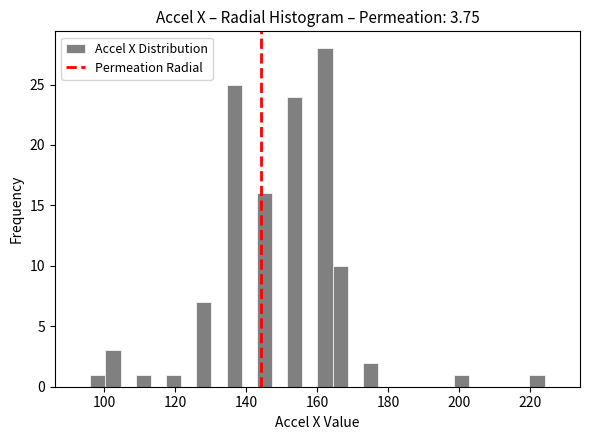

Around what value on the x-axis is the tallest bar? Give the approximate position of its centre, as read against the axis.

162